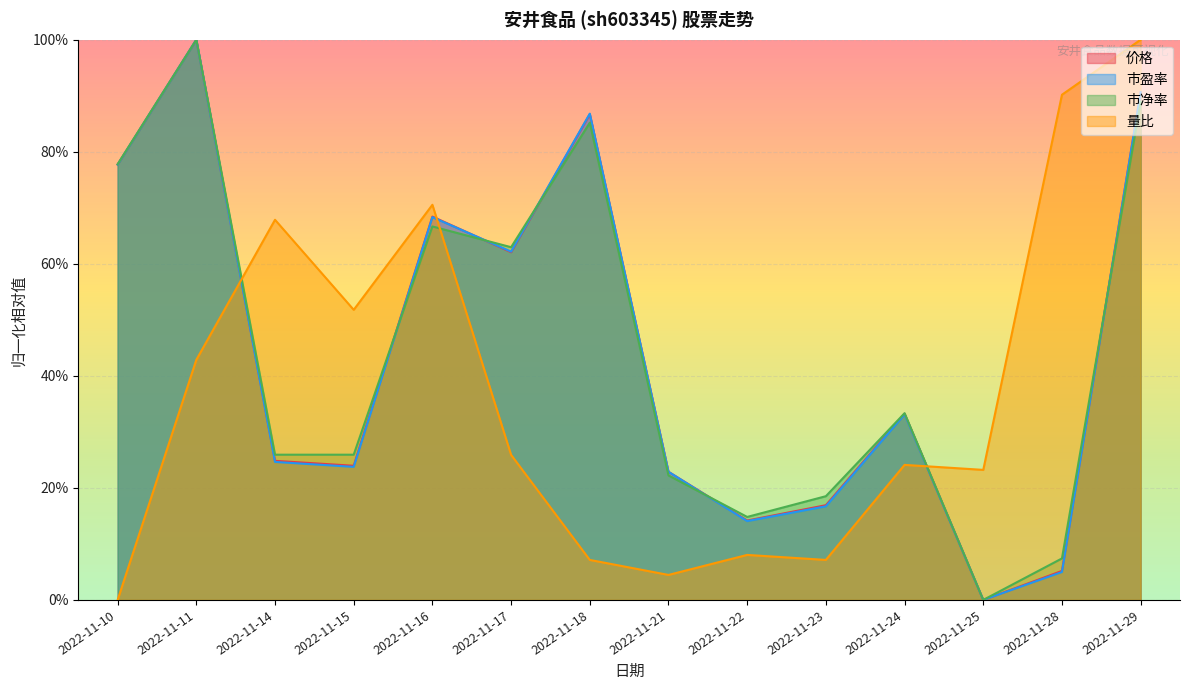

The value of 市盈率 at 2022-11-10 is 1.3. True or false?

False